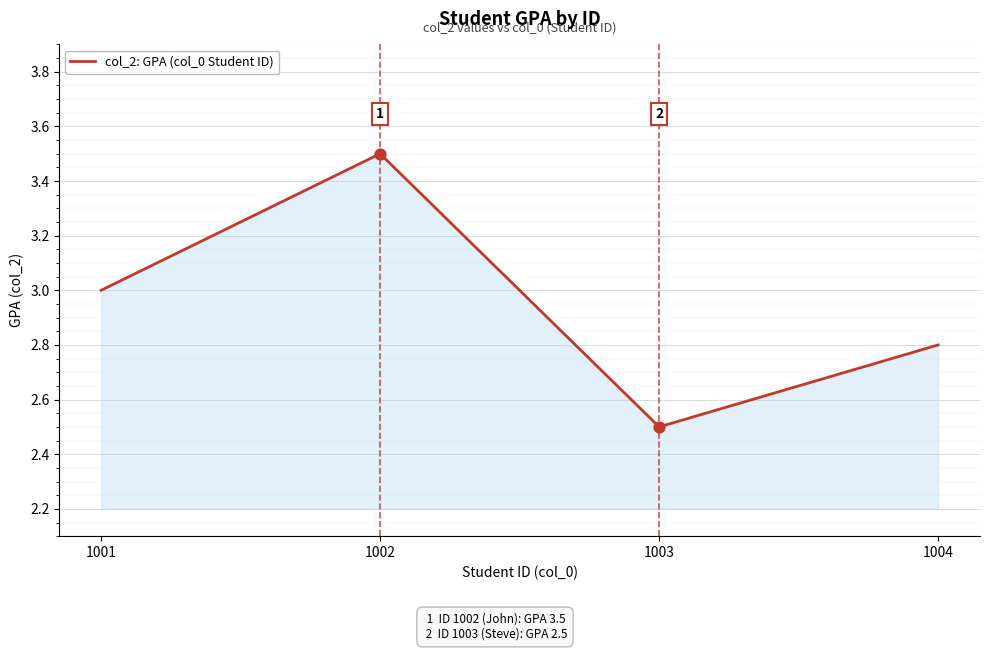

Between 1004 and 1003, which is larger?

1004